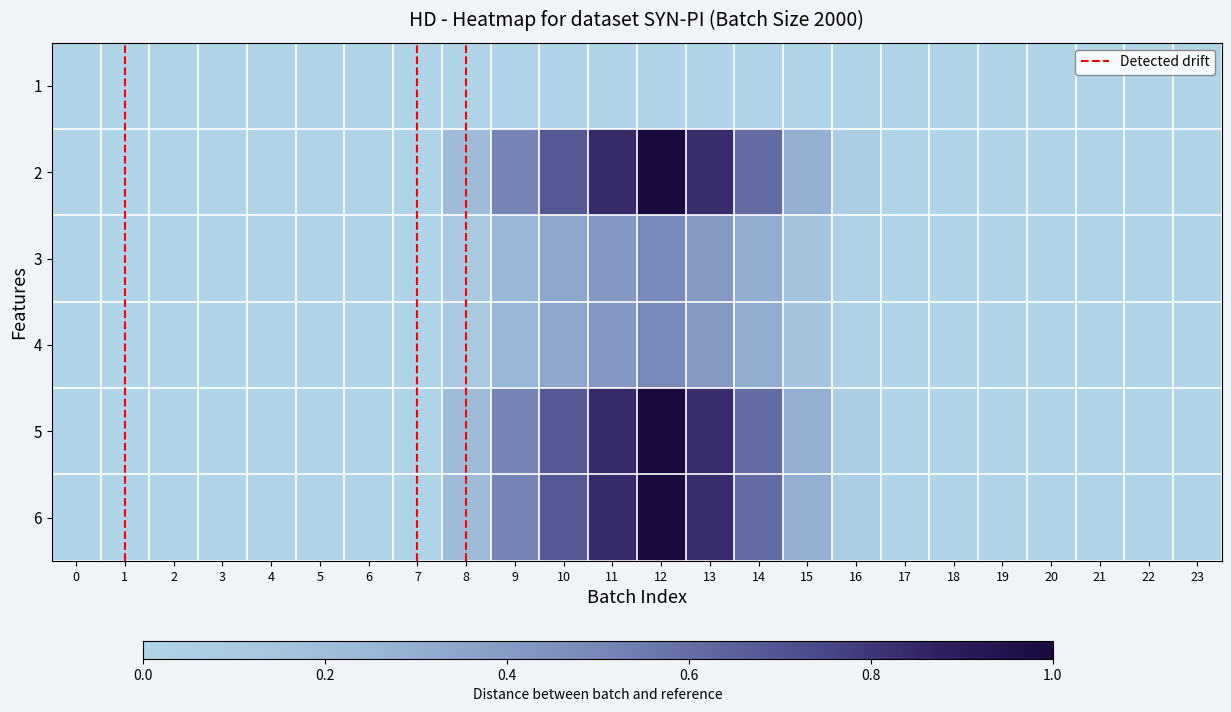

At which category is the sum across all series the highest?

12